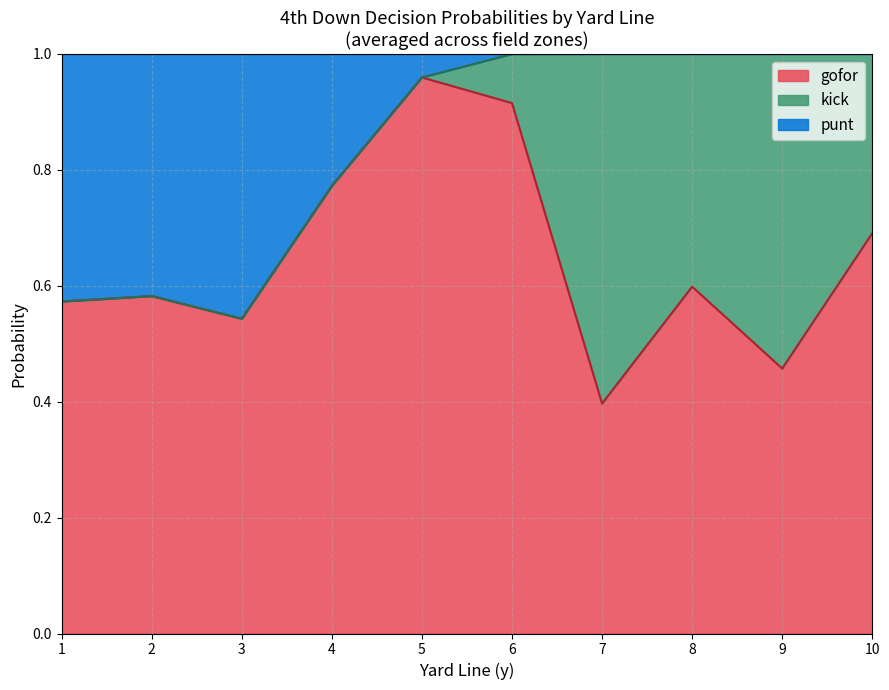

True or false: gofor has a value of 0.7 at 10.

True